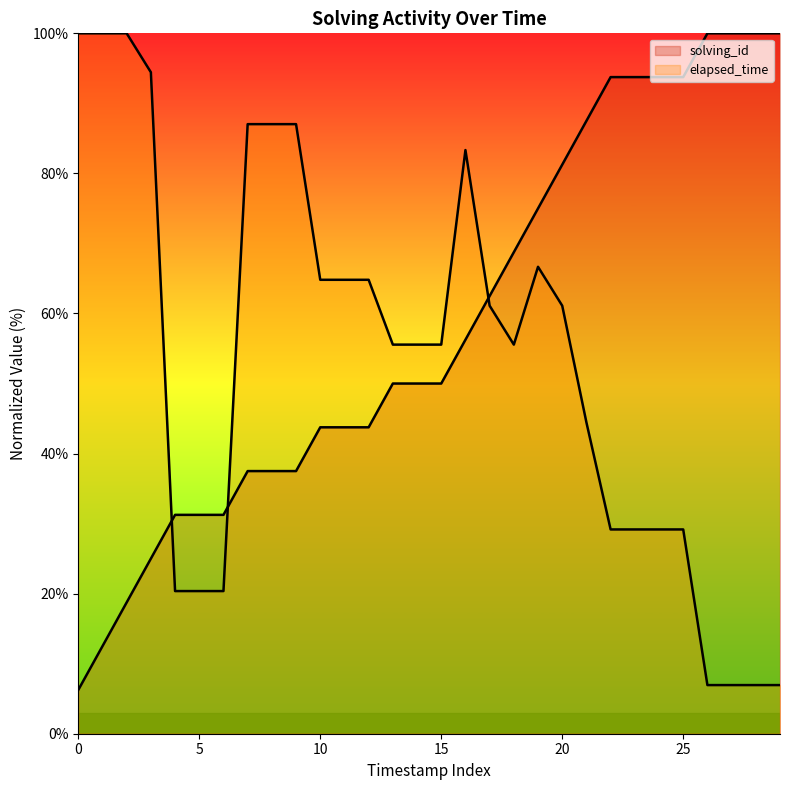

Which series has the largest total across all categories?

solving_id